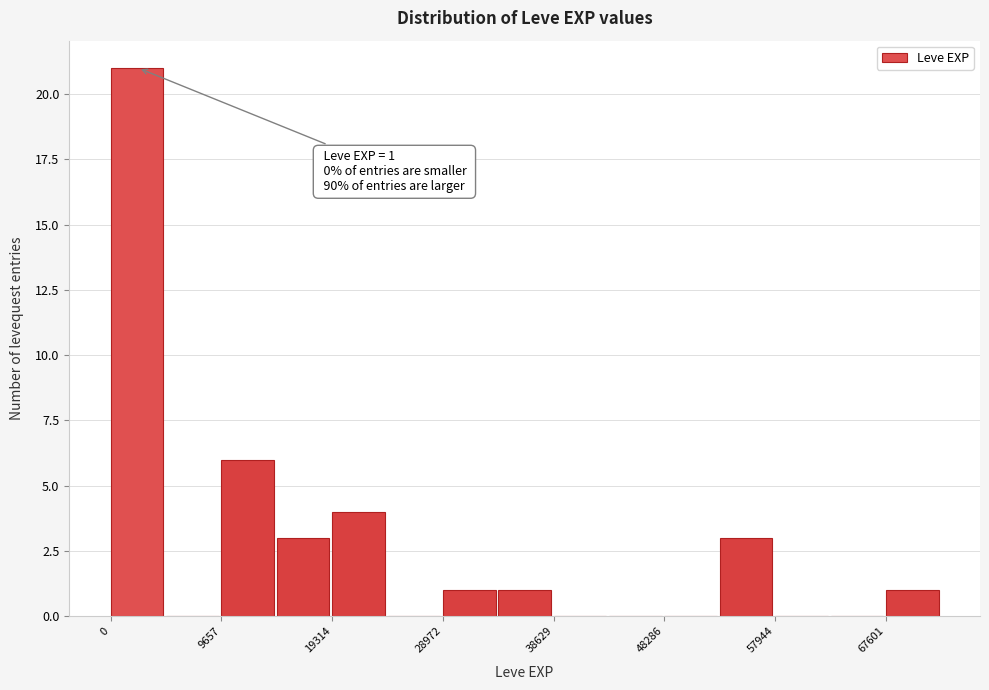

Over which range of the x-axis is the bar tallest?

0 to 5000